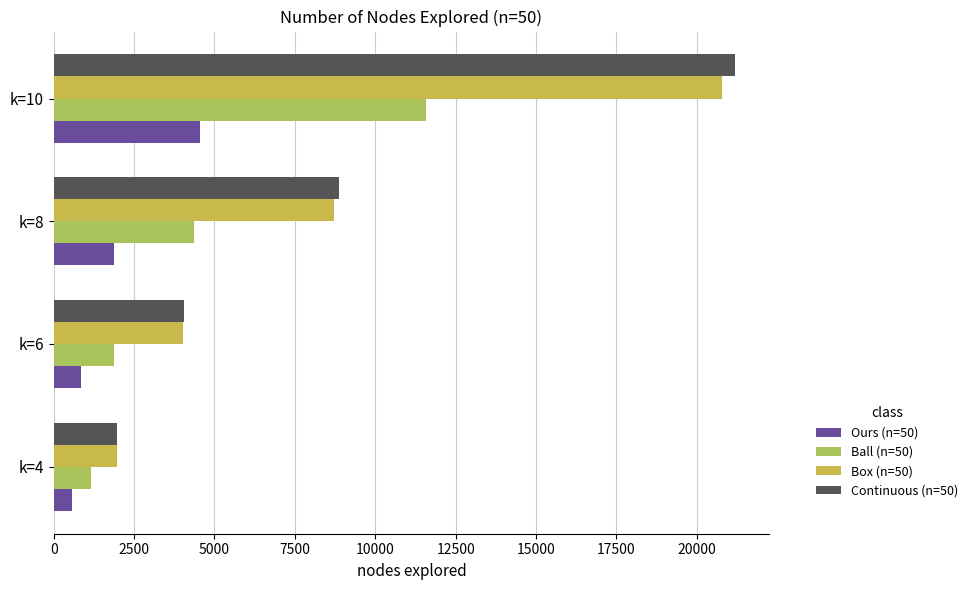

How many series are shown in this chart?

4